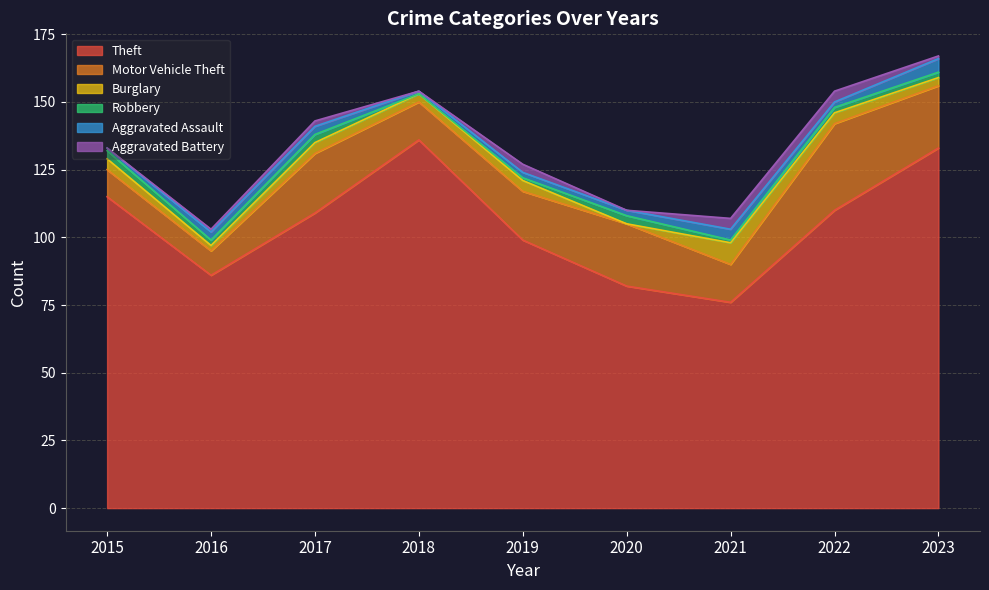

Which category has the highest value in the Aggravated Assault series?

2023